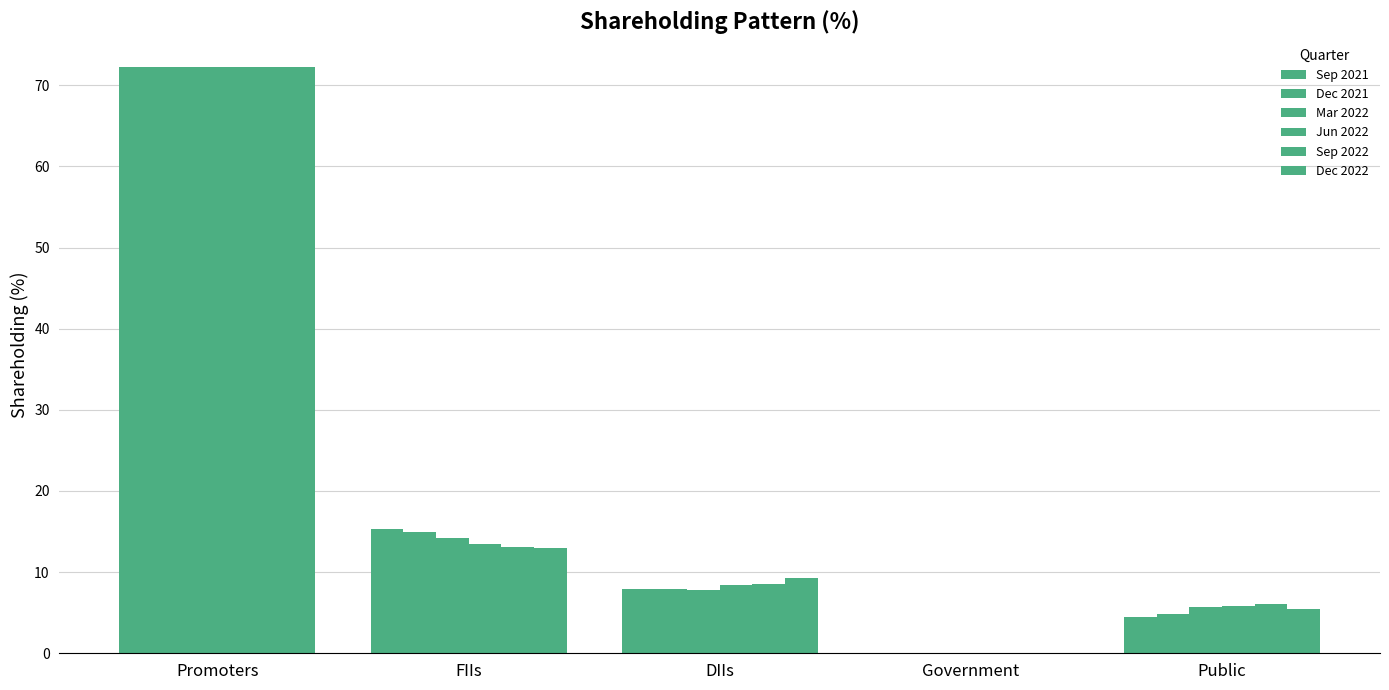

What is the total value across all series at Promoters?

433.6